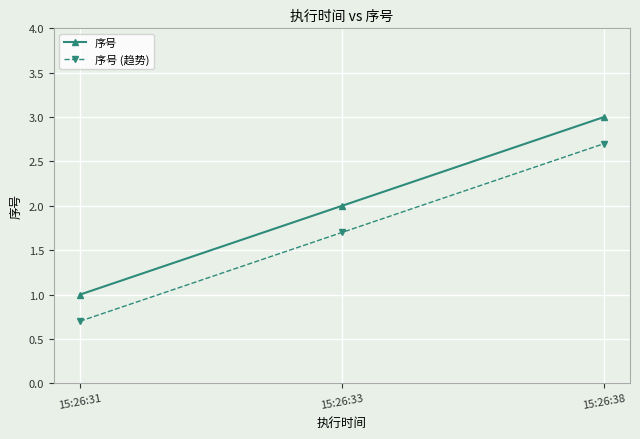

Which category has the lowest value in the 序号 series?

15:26:31